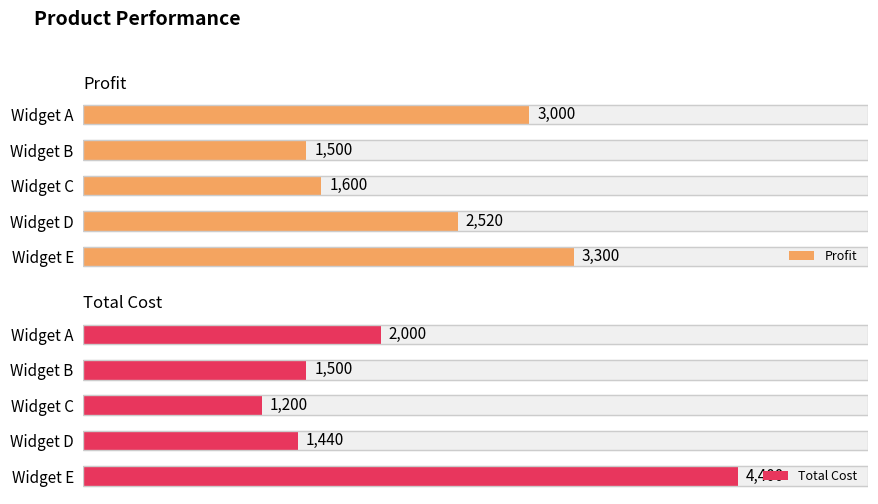

At which label does Profit reach its peak?

Widget E